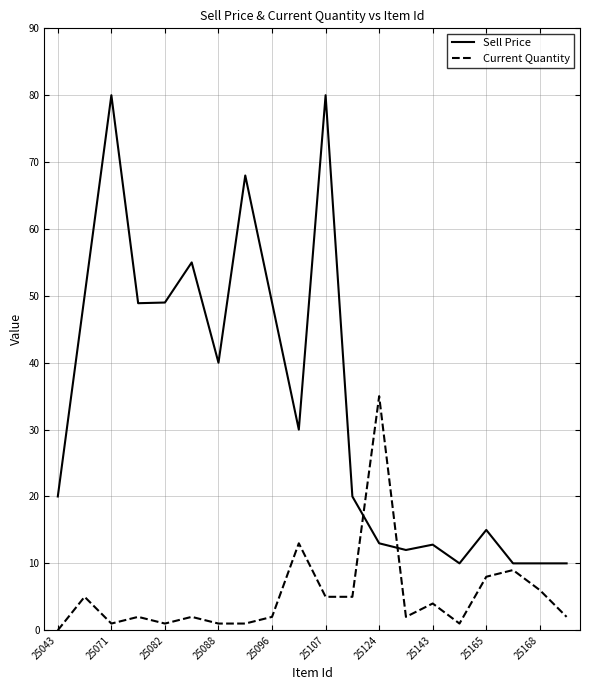

What is the difference between the maximum and minimum values in the Sell Price series?

70.0